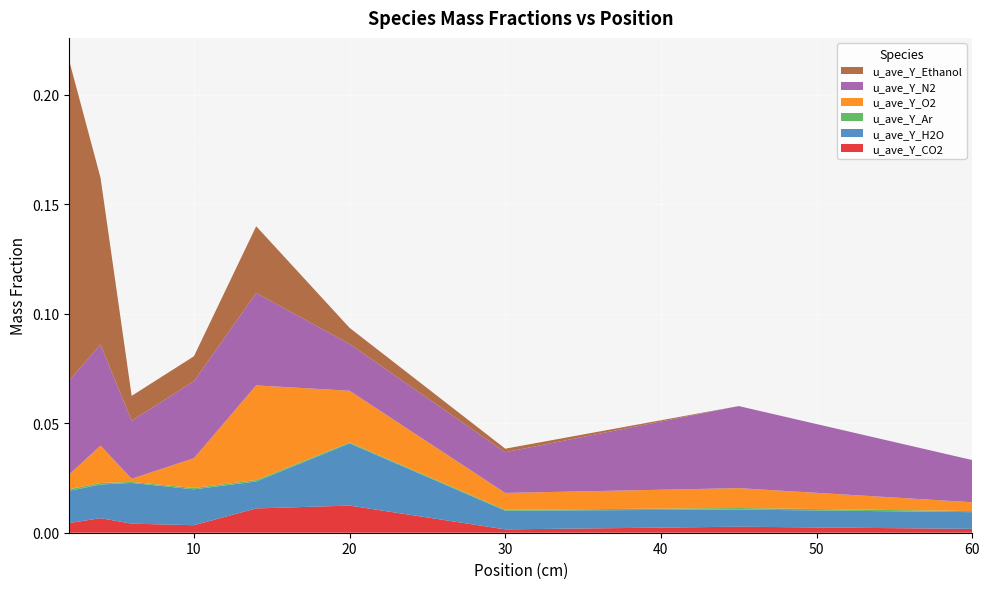

Reading left to right, list all the values displayed in this chart.

u_ave_Y_CO2: 0.0	0.0	0.0	0.0	0.0	0.0	0.0	0.0	0.0
u_ave_Y_H2O: 0.0	0.0	0.0	0.0	0.0	0.0	0.0	0.0	0.0
u_ave_Y_Ar: 0.0	0.0	0.0	0.0	0.0	0.0	0.0	0.0	0.0
u_ave_Y_O2: 0.0	0.0	0.0	0.0	0.0	0.0	0.0	0.0	0.0
u_ave_Y_N2: 0.0	0.0	0.0	0.0	0.0	0.0	0.0	0.0	0.0
u_ave_Y_Ethanol: 0.1	0.1	0.0	0.0	0.0	0.0	0.0	0.0	0.0